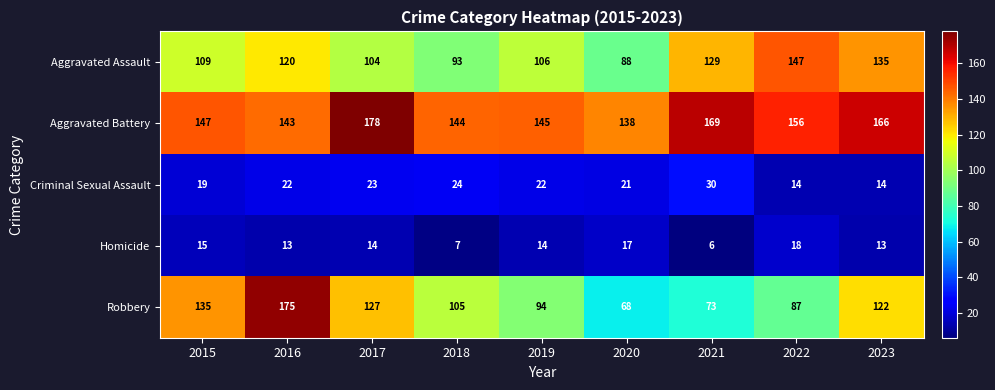

How many categories are shown in the chart?

9